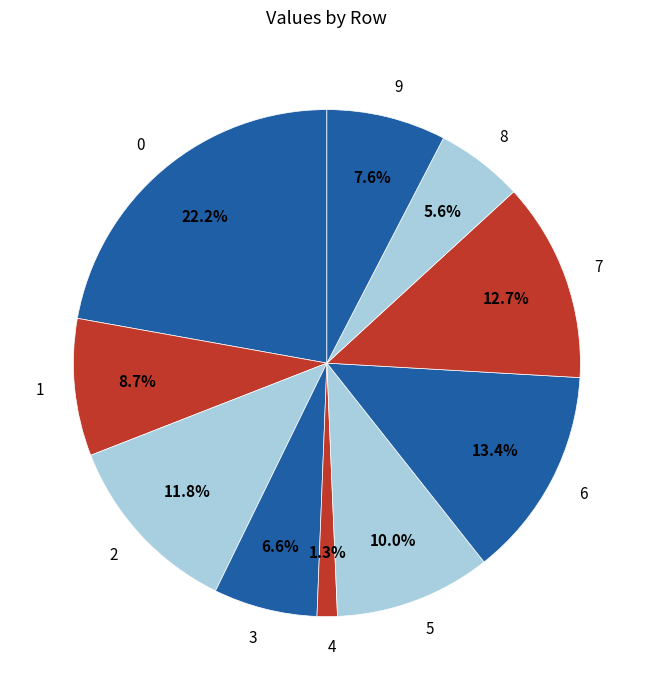

To the nearest percent, what is the difference between the largest and smallest slice percentages?

21%